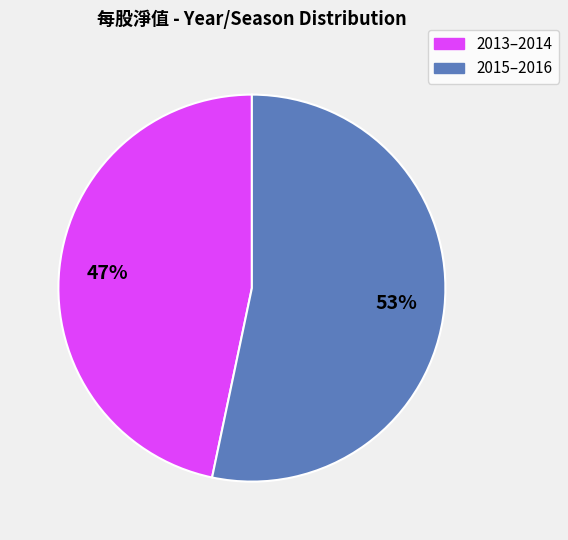

How many slices are in this pie chart?

2